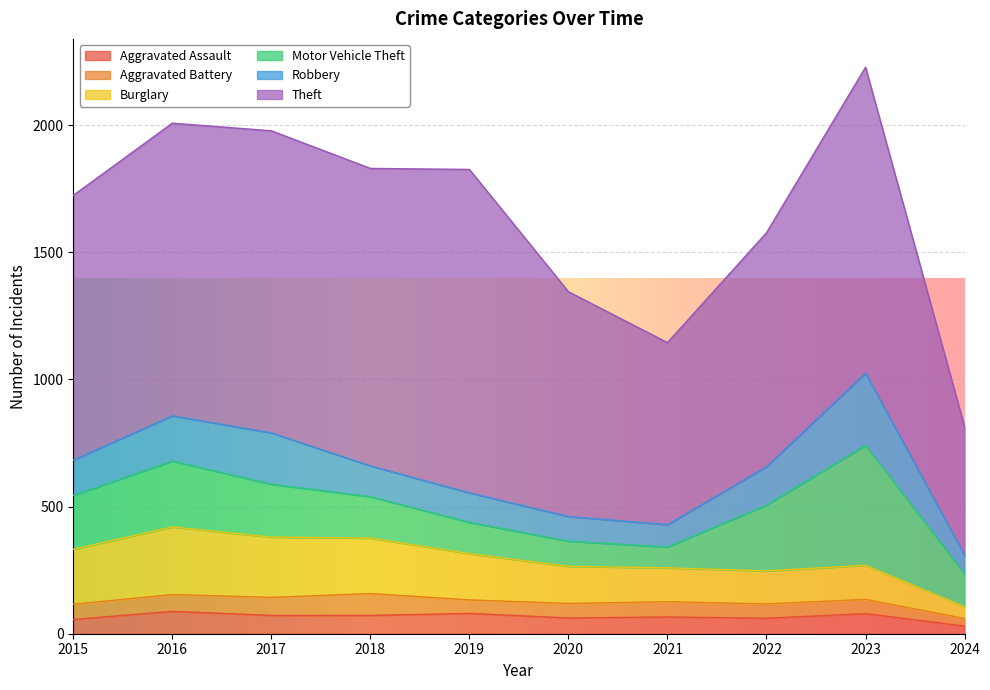

Between 2018 and 2019, which series saw the biggest shift?

Theft